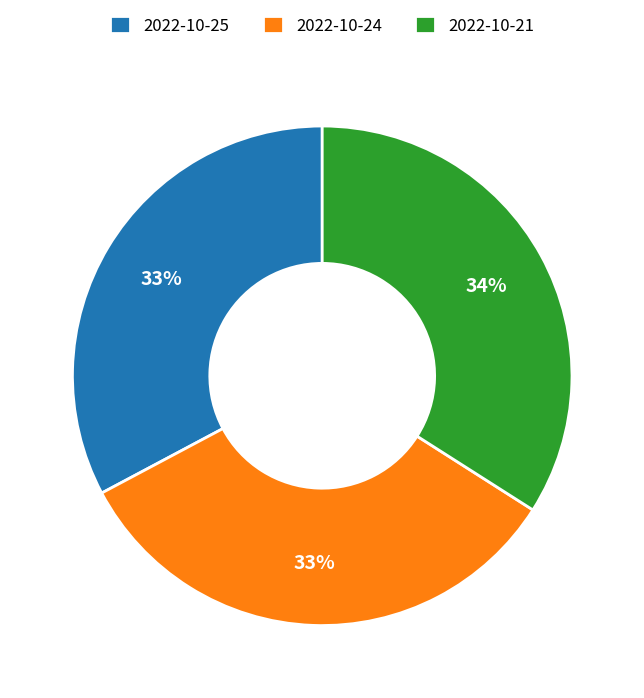

The 2022-10-24 slice represents 33% of the pie. True or false?

True